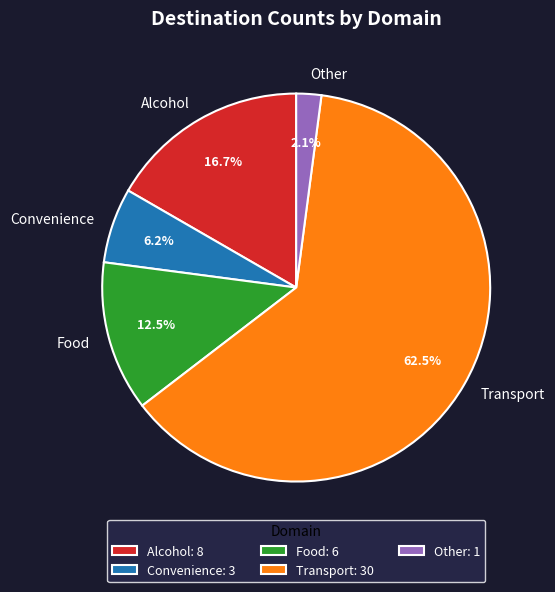

Which slice is the largest?

Transport